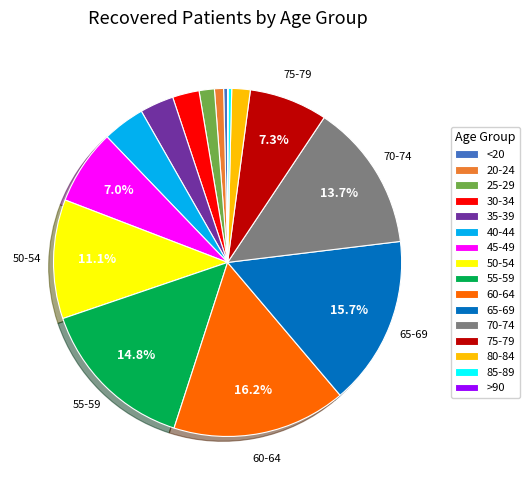

Which has a higher value, 30-34 or 20-24?

30-34